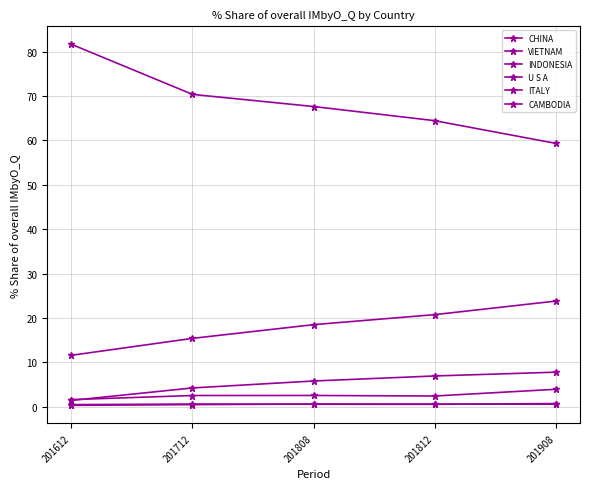

Rank the series at 201612 from lowest to highest value.

CAMBODIA, ITALY, INDONESIA, U S A, VIETNAM, CHINA